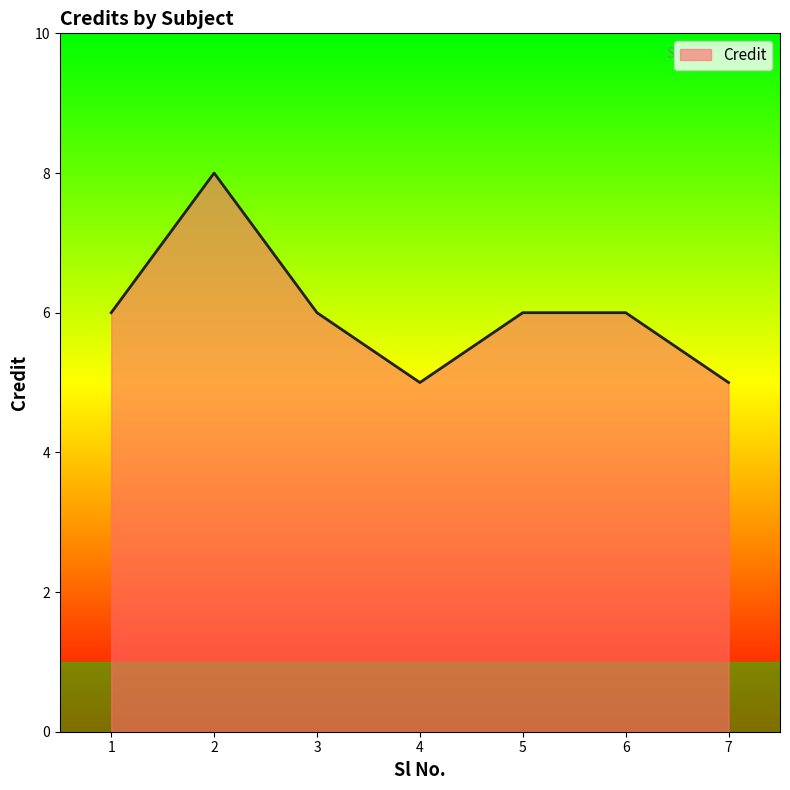

What is the change in value from 4 to 6?

+1